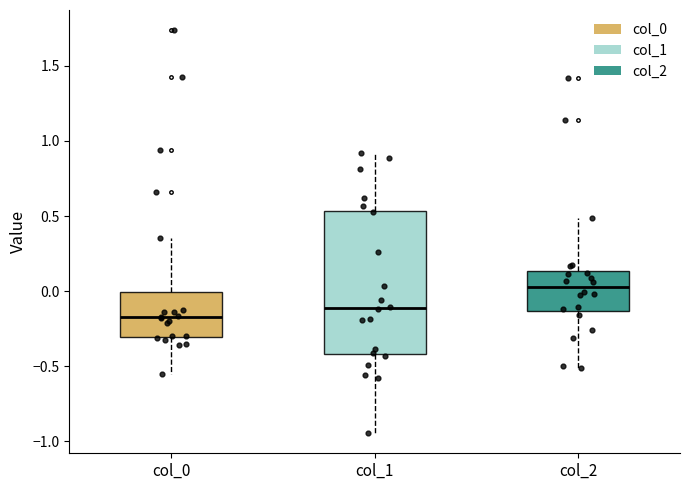

Reading left to right, transcribe this box plot: for each box, give where its median line is, the range the box spans, and where its two whiskers end, as read against the y-axis. The values are not printed on the chart, so give them approximately, as read against the axis.

col_0: median -0.15, box -0.30 to 0.00, whiskers -0.55 to 0.35
col_1: median -0.10, box -0.40 to 0.55, whiskers -0.95 to 0.90
col_2: median 0.05, box -0.15 to 0.15, whiskers -0.50 to 0.50